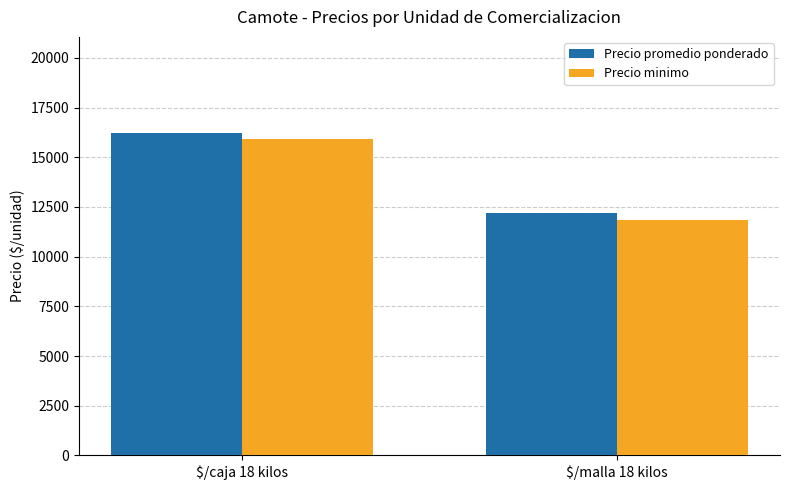

What is the sum of the Precio promedio ponderado values at $/caja 18 kilos and $/malla 18 kilos?

28392